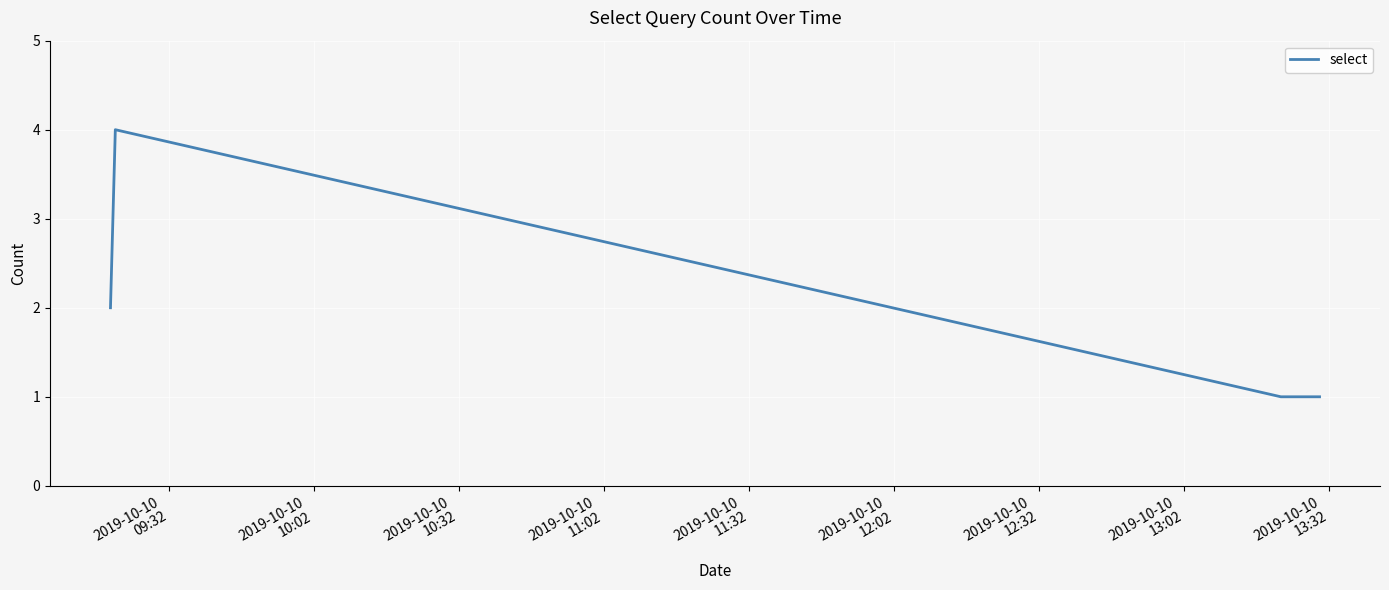

What is the difference between the maximum and minimum values?

3